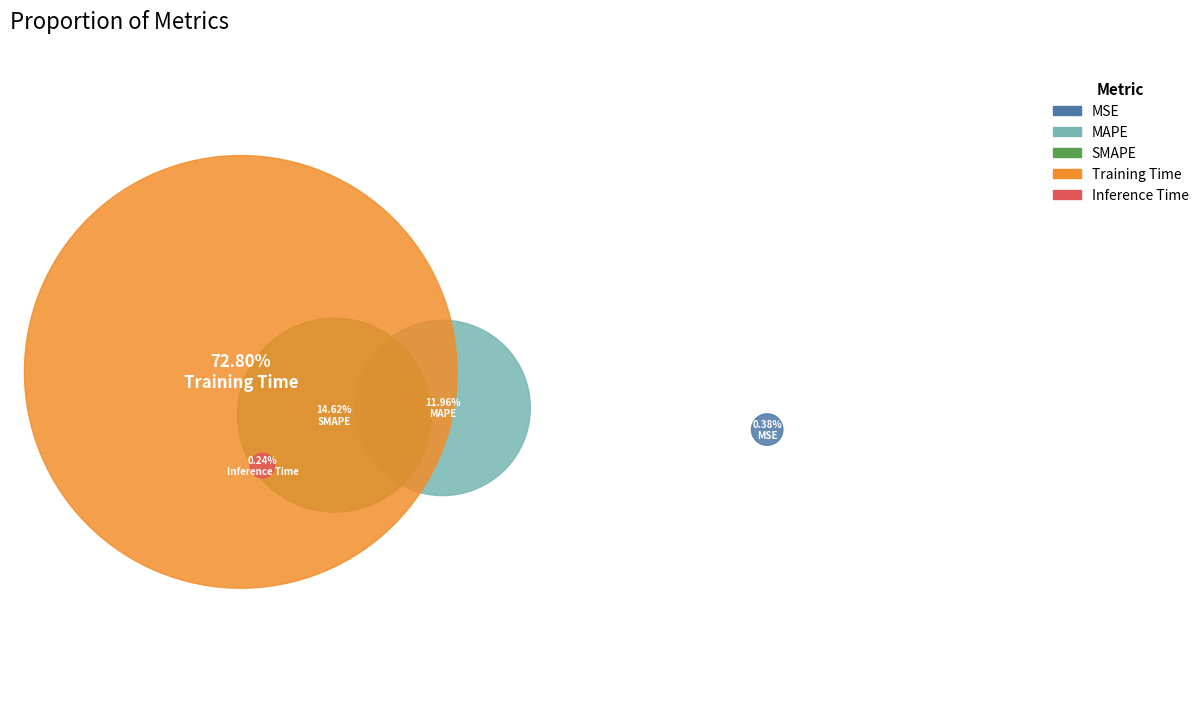

How many slices are in this pie chart?

5